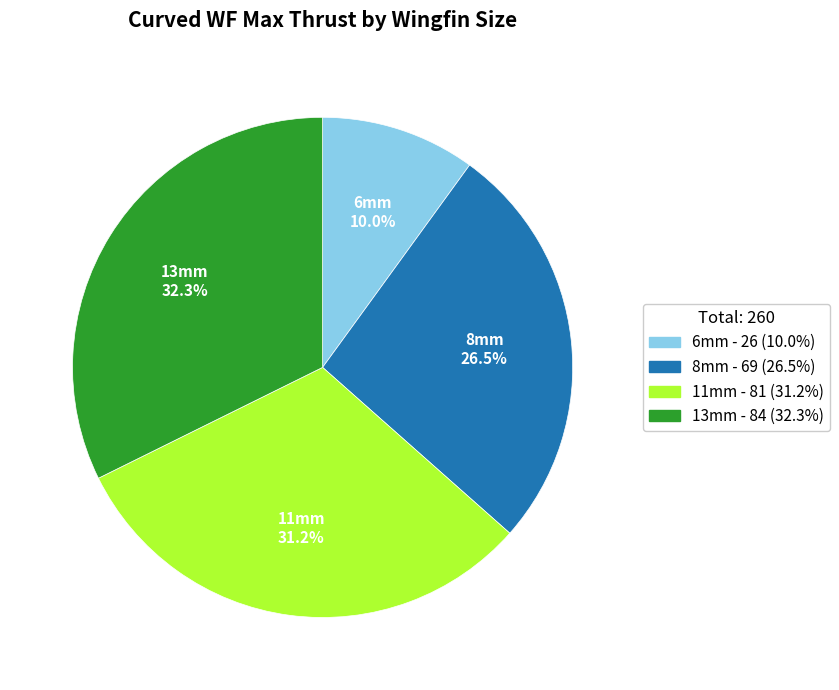

How many segments does this pie chart have?

4